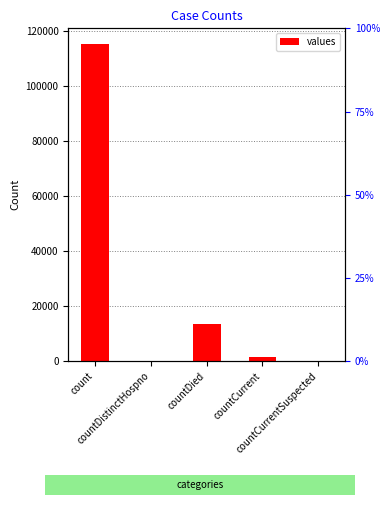

Does the chart contain any negative values?

No